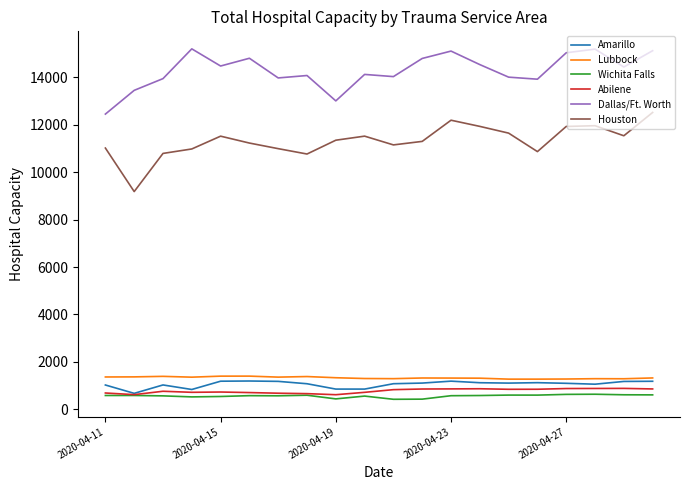

True or false: Lubbock and Houston intersect in this chart.

False